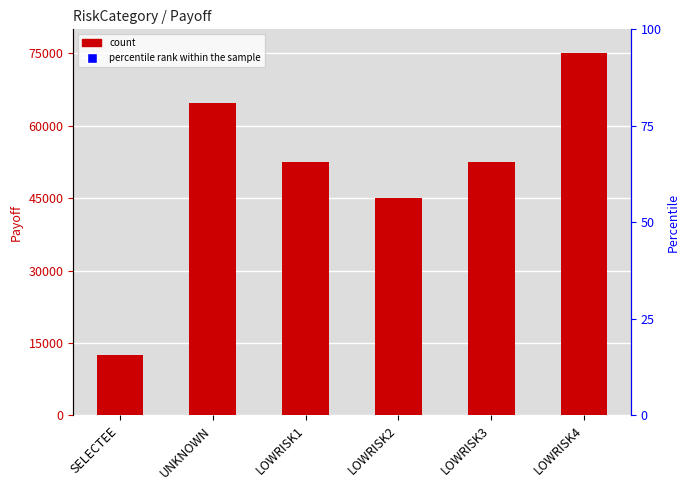

True or false: Payoff has a value of 52500.0 at LOWRISK3.

True